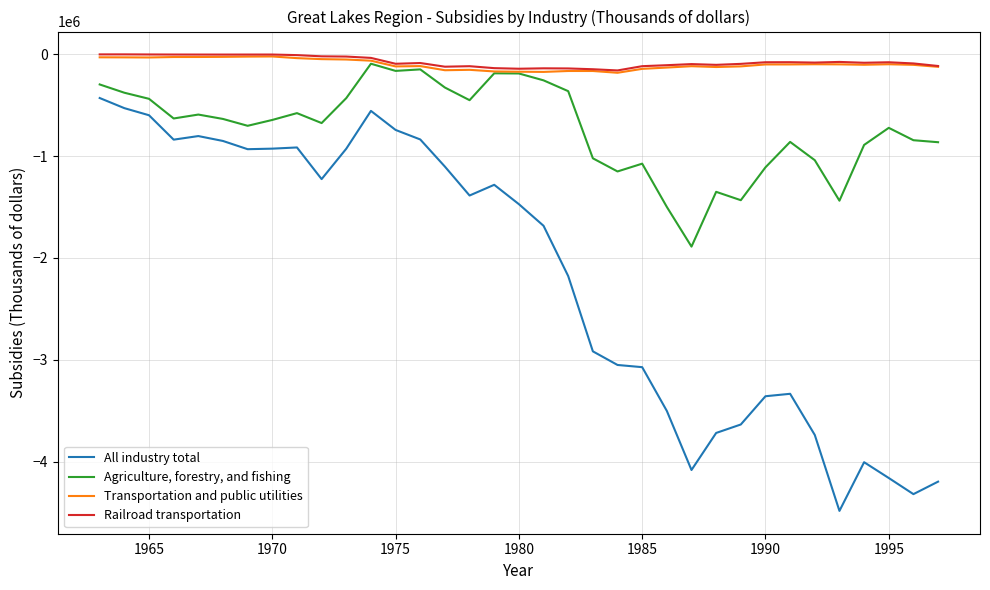

Which series has the widest spread of values?

All industry total